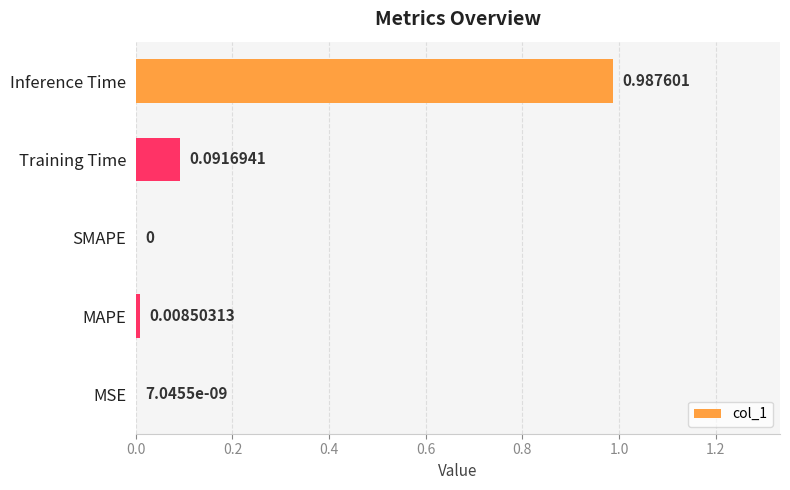

At which category does the chart reach its peak across all series?

Inference Time